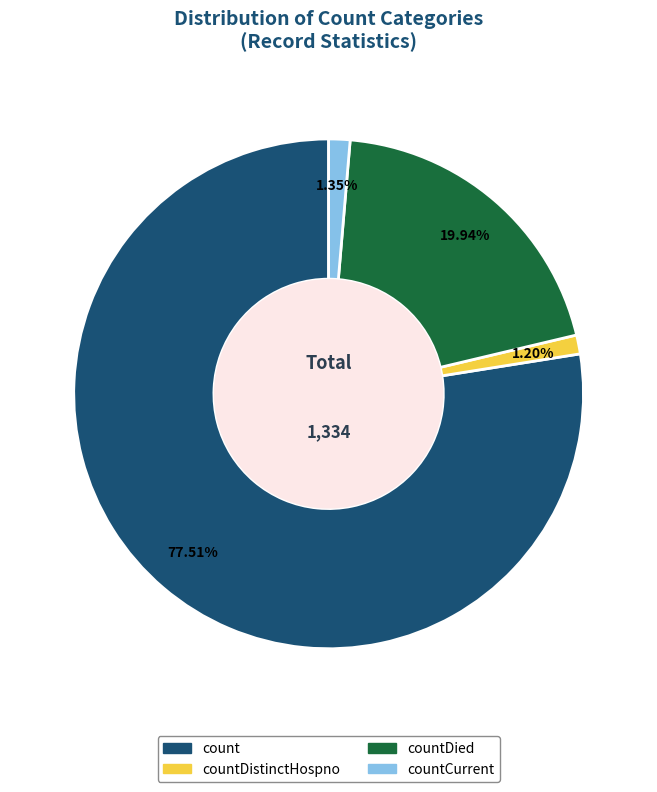

To the nearest percent, what is the difference between the largest and smallest slice percentages?

76%